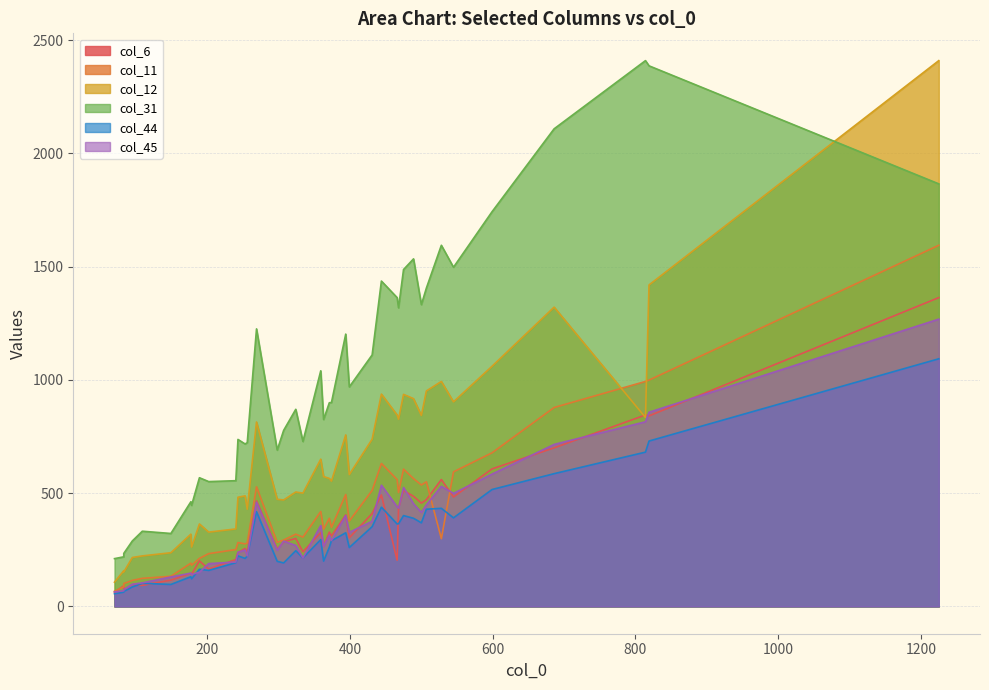

The value of col_44 at 28 is 74. True or false?

False